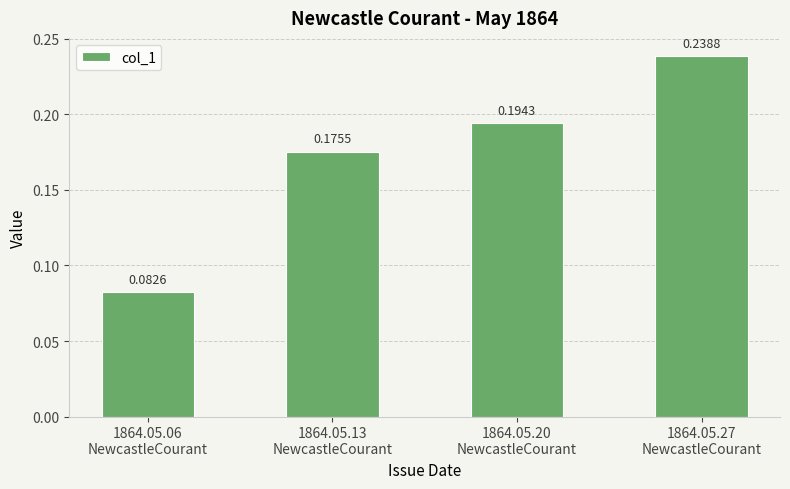

Are the bars horizontal?

No